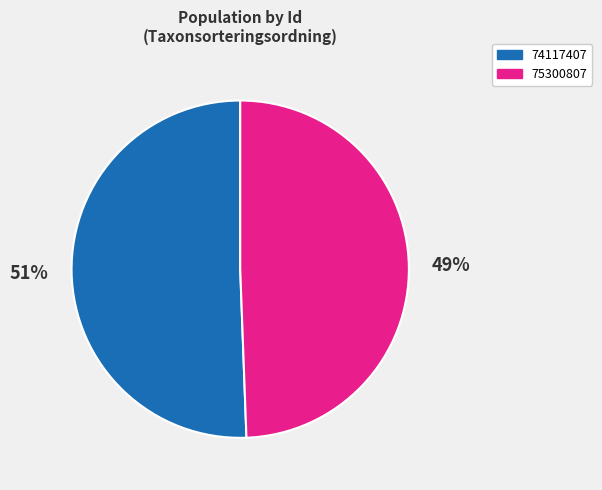

To the nearest percent, what portion does 75300807 represent?

49%